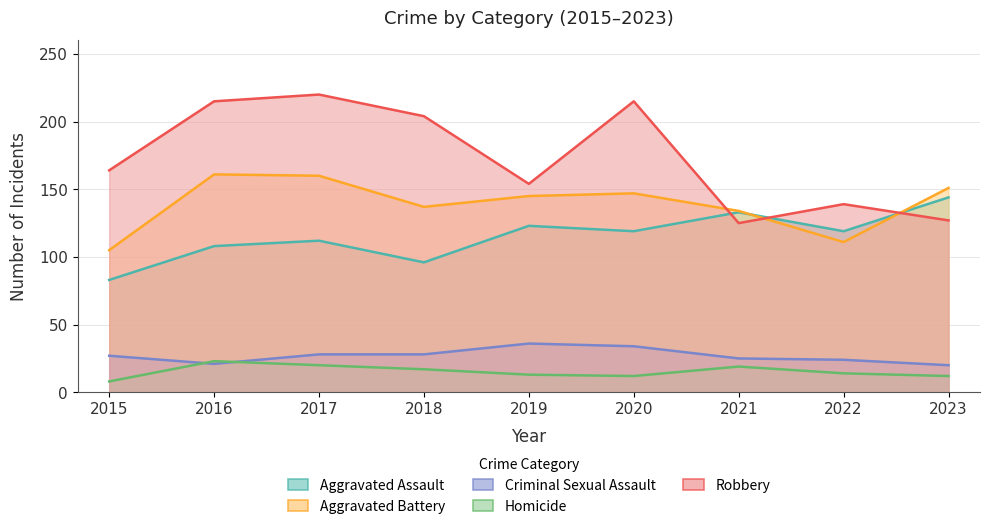

How many data points does each series have?

9